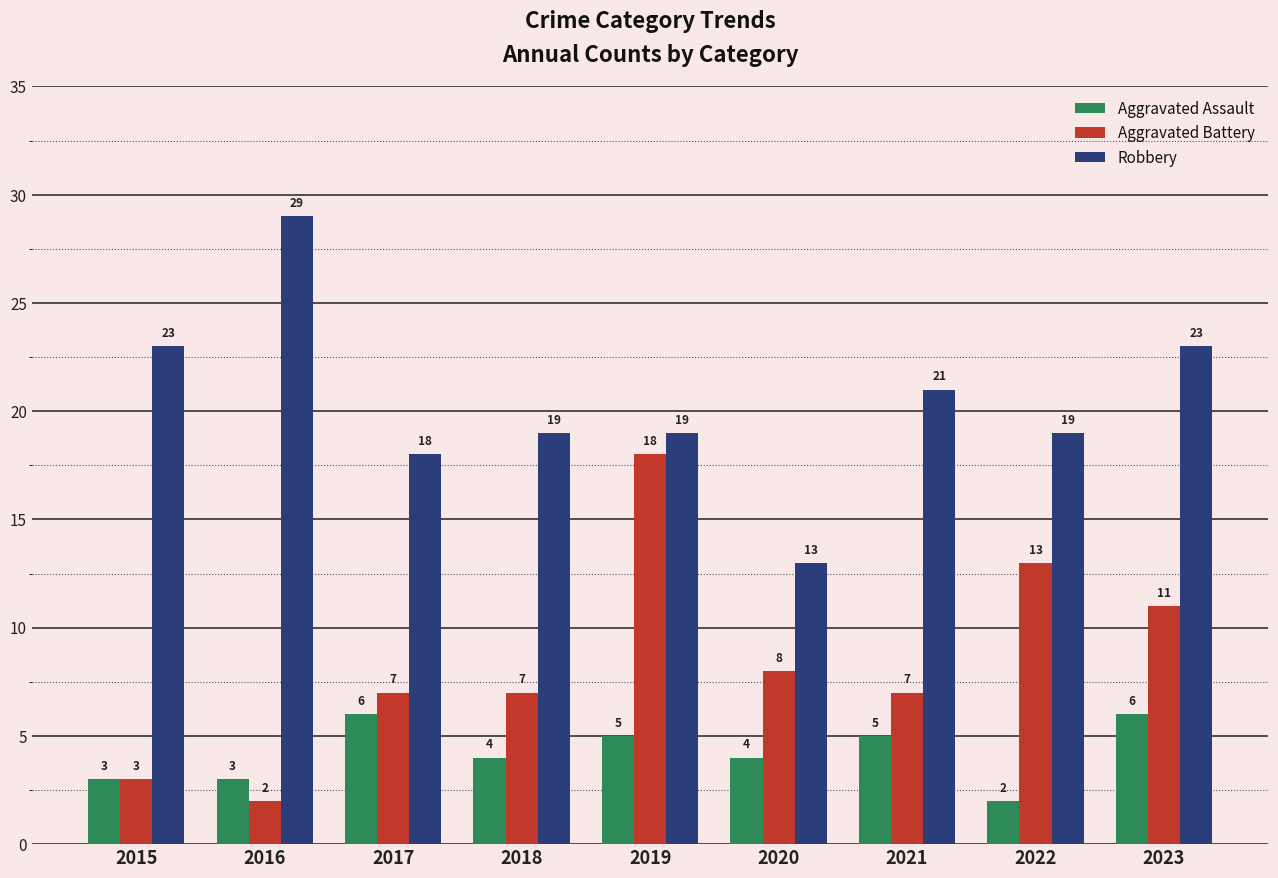

What is the difference between the highest and lowest values at 2018?

15